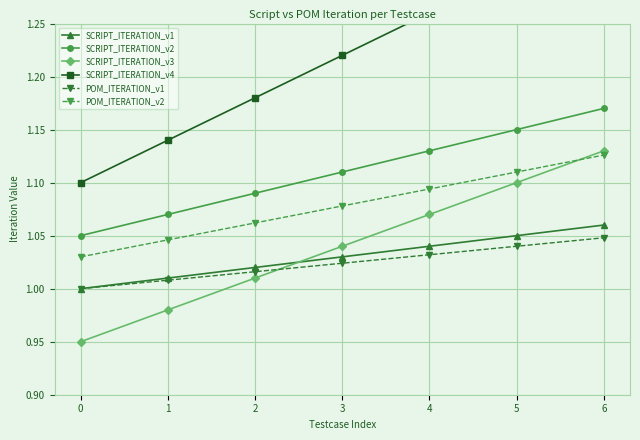

What is the sum of the SCRIPT_ITERATION_v1 values at 0 and 3?

2.0